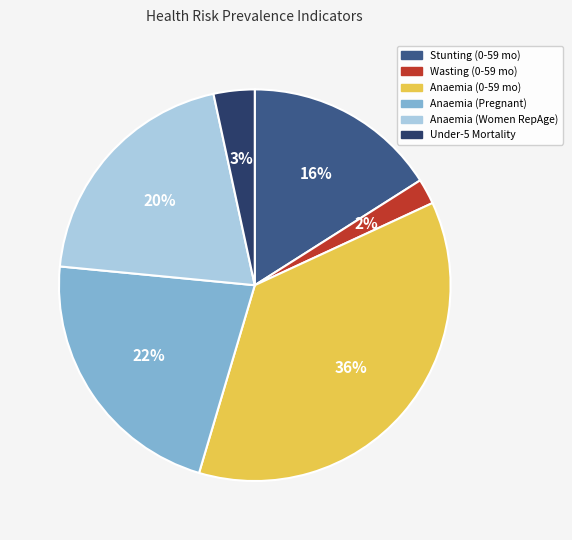

How many slices are in this pie chart?

6